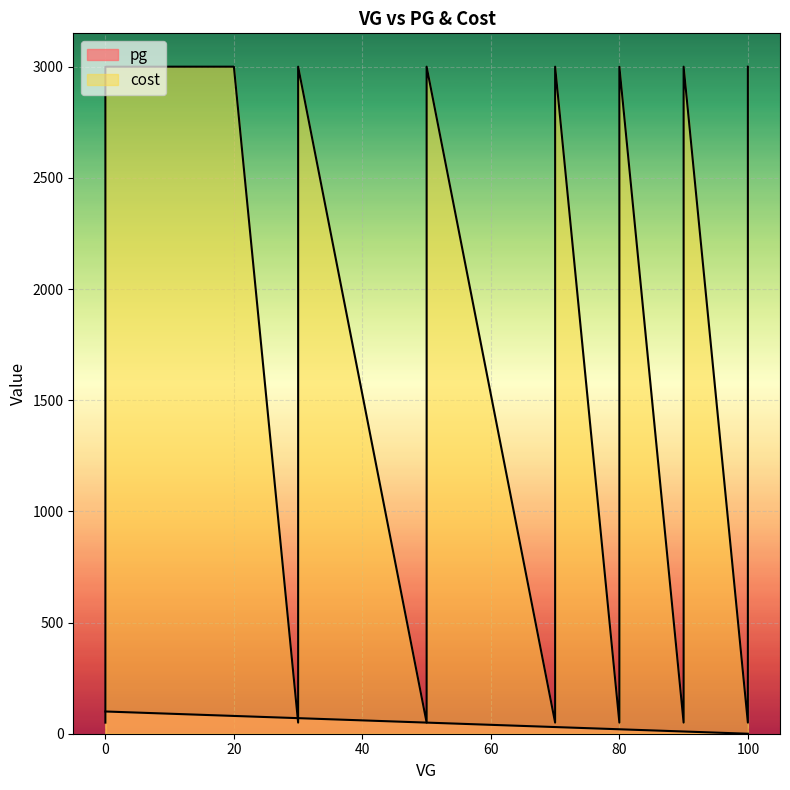

Does the chart display data point markers on the line(s)?

No